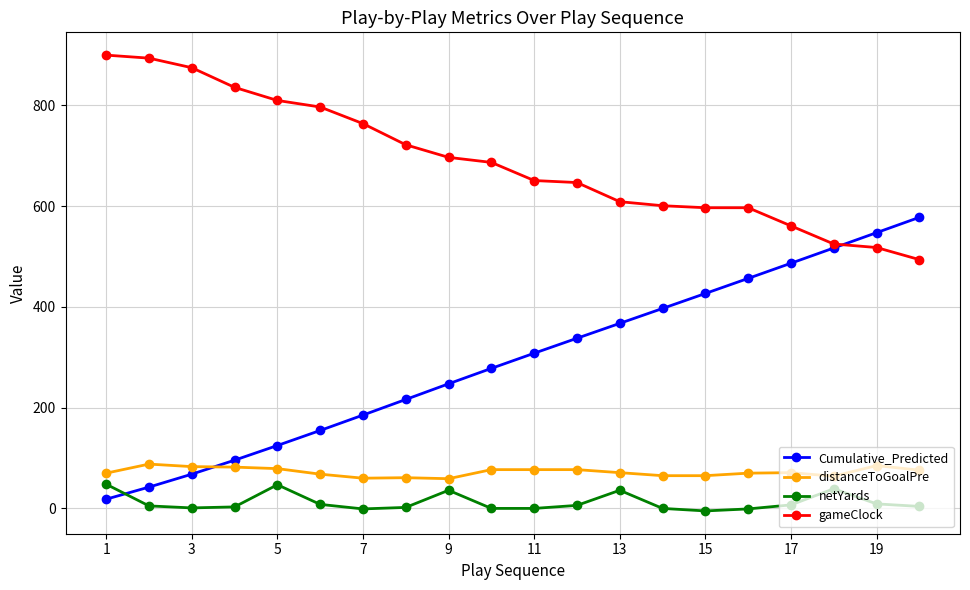

Which series has the largest total across all categories?

gameClock